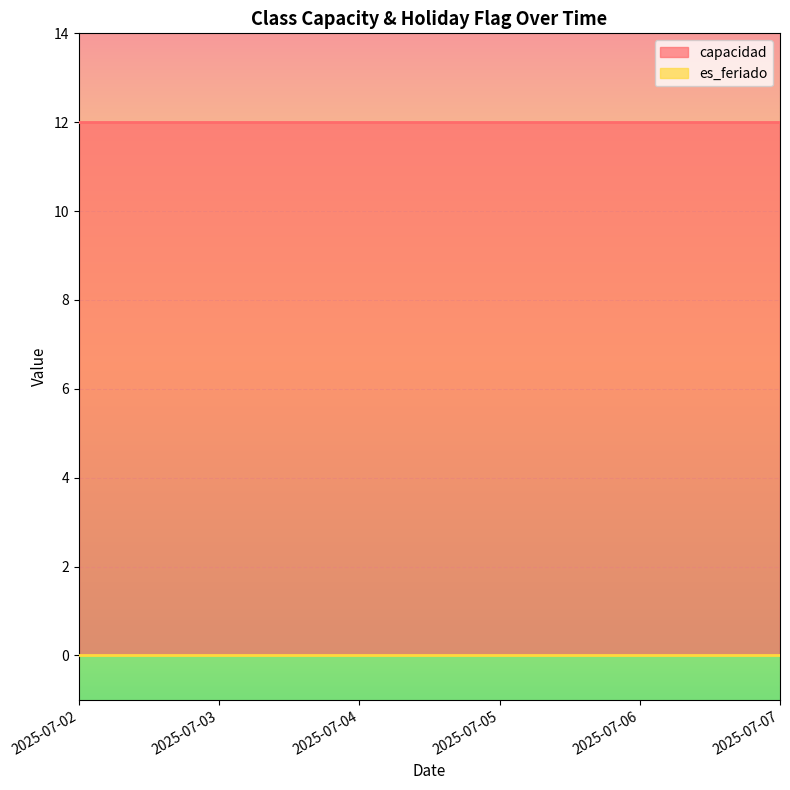

The es_feriado series shows 0 at 2025-07-03. True or false?

True